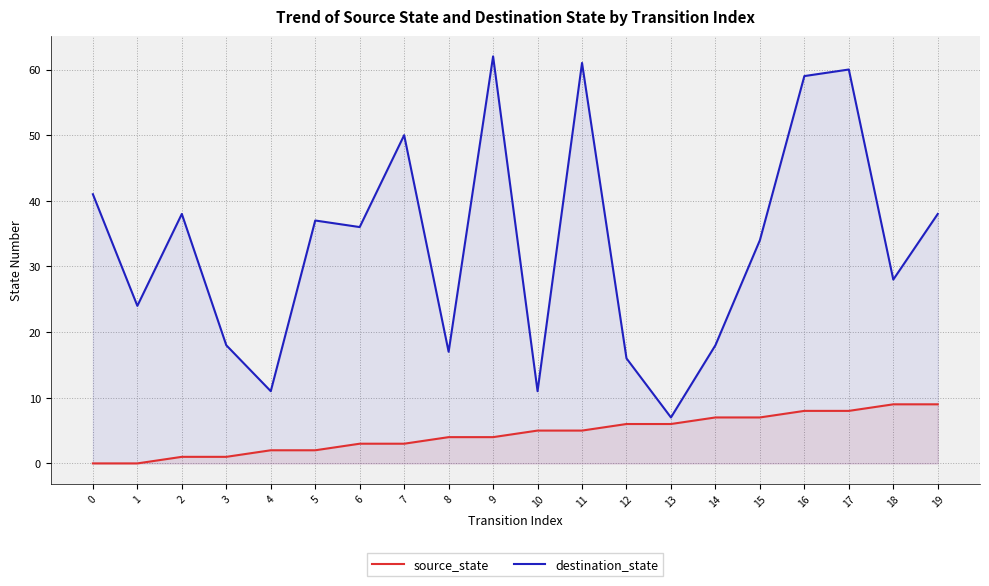

Is it true that destination_state equals 23 at 0?

False